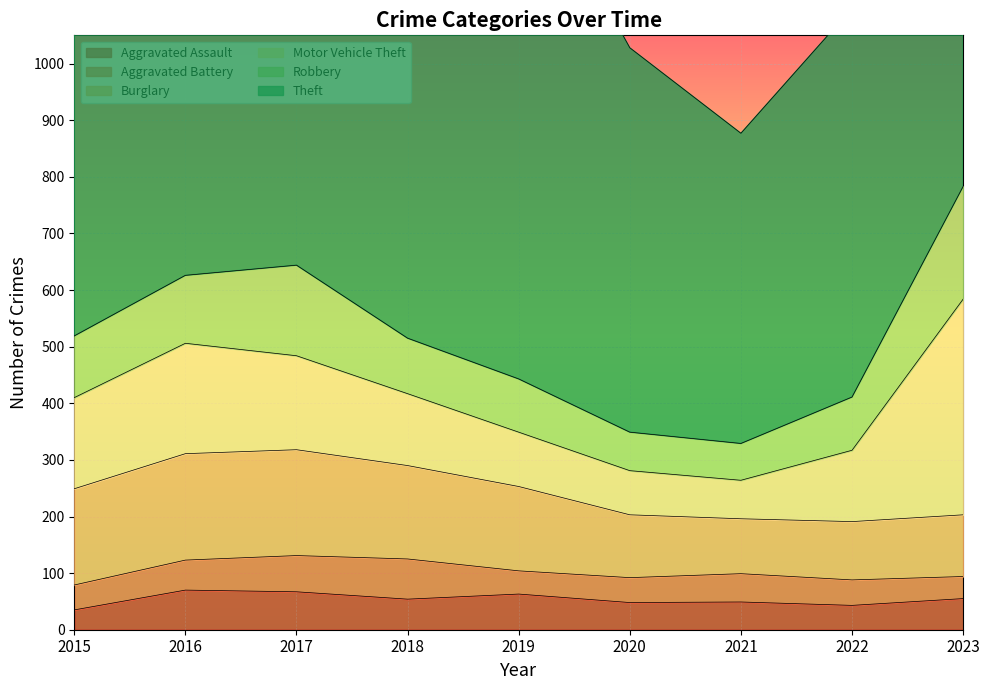

What is the difference between the second highest and second lowest values in the Robbery series?

92